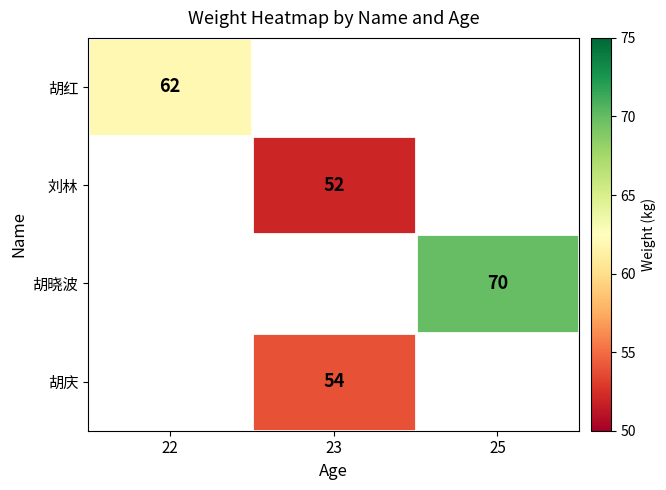

True or false: 胡红 has a value of 62 at 22.

True